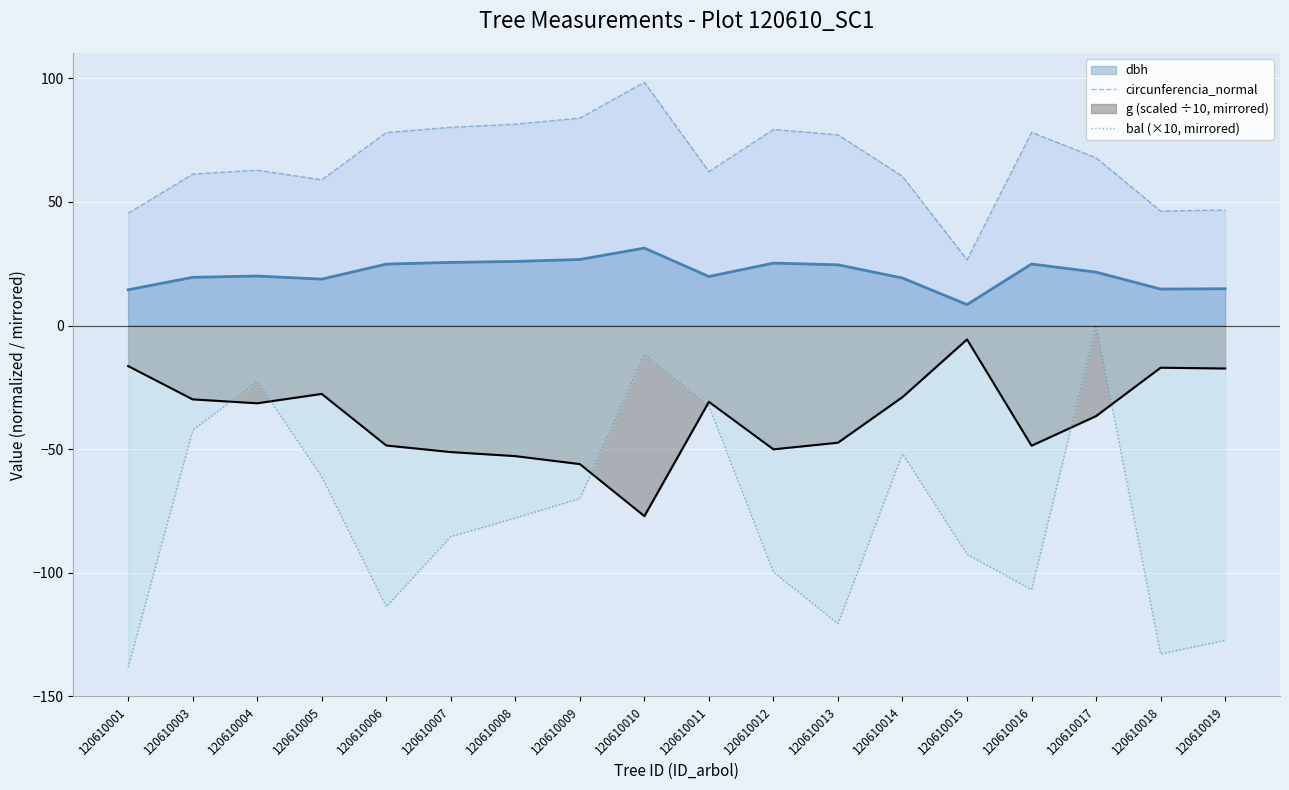

True or false: bal (×10, mirrored) and circunferencia_normal cross at least once.

False